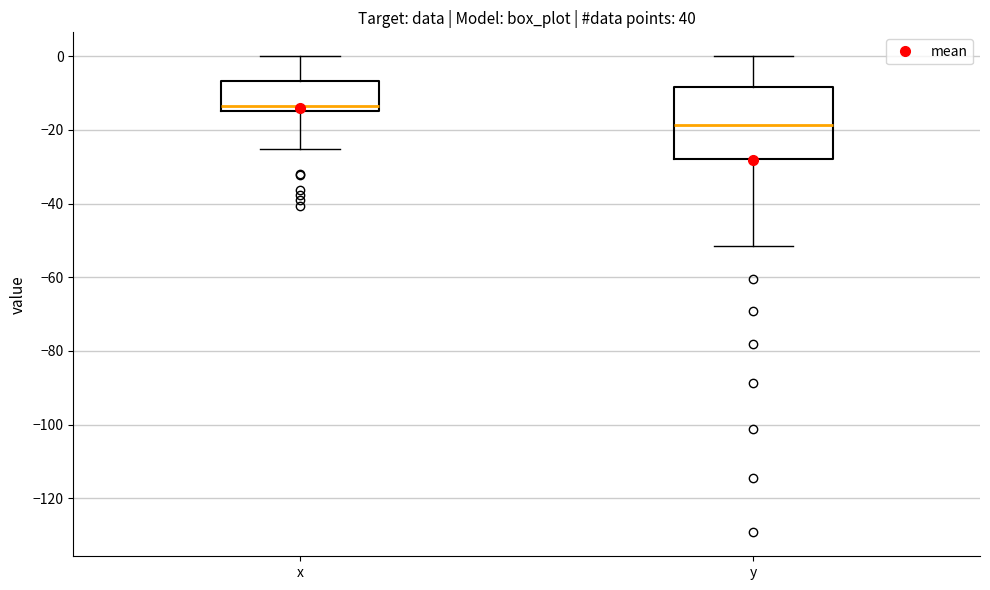

Reading left to right, transcribe this box plot: for each box, give where its median line is, the range the box spans, and where its two whiskers end, as read against the y-axis. The values are not printed on the chart, so give them approximately, as read against the axis.

x: median -14 (just above the box's lower edge), box -14 to -6, whiskers -26 to 0
y: median -18, box -28 to -8, whiskers -52 to 0